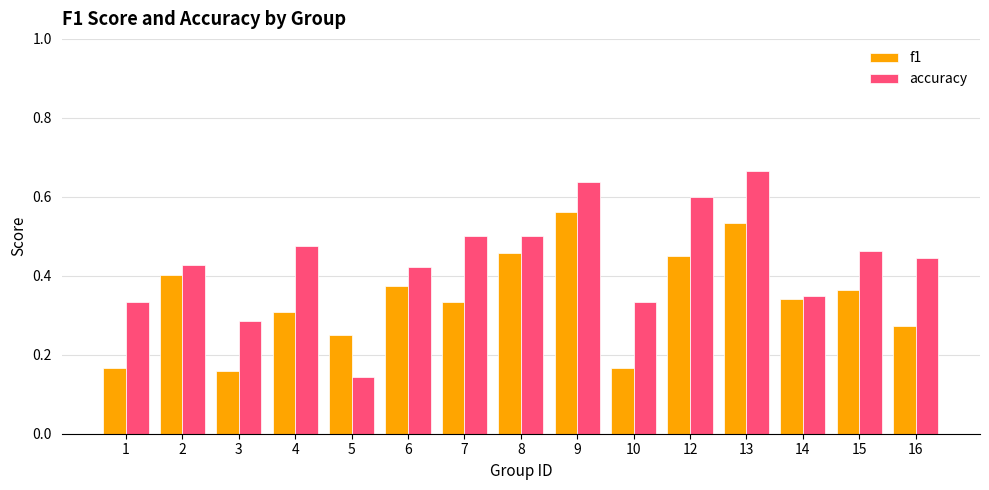

At how many categories does at least one series exceed 0?

15